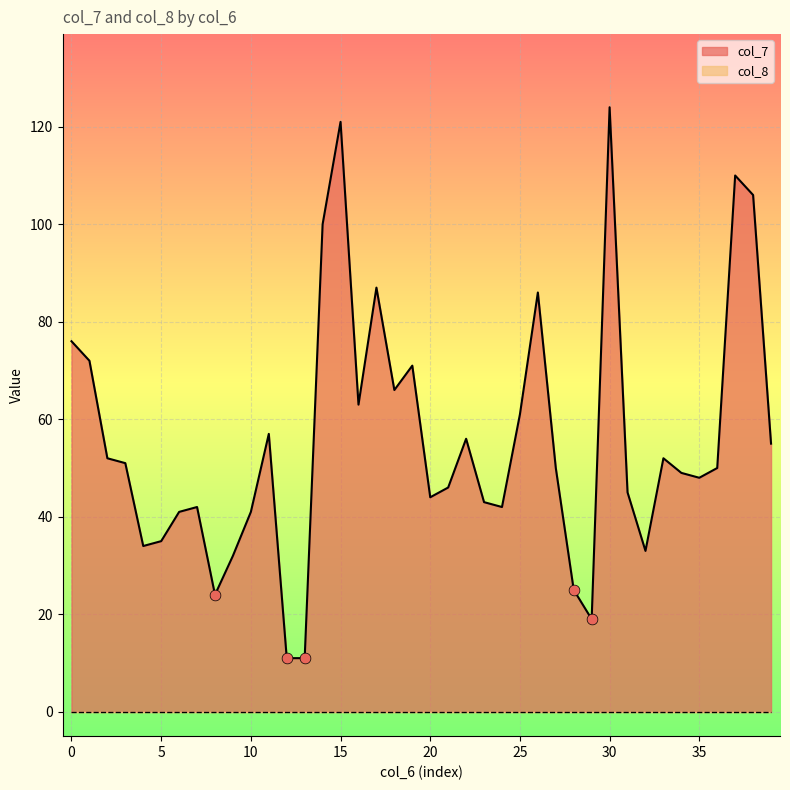

Between 110 and 87, which is larger?

110